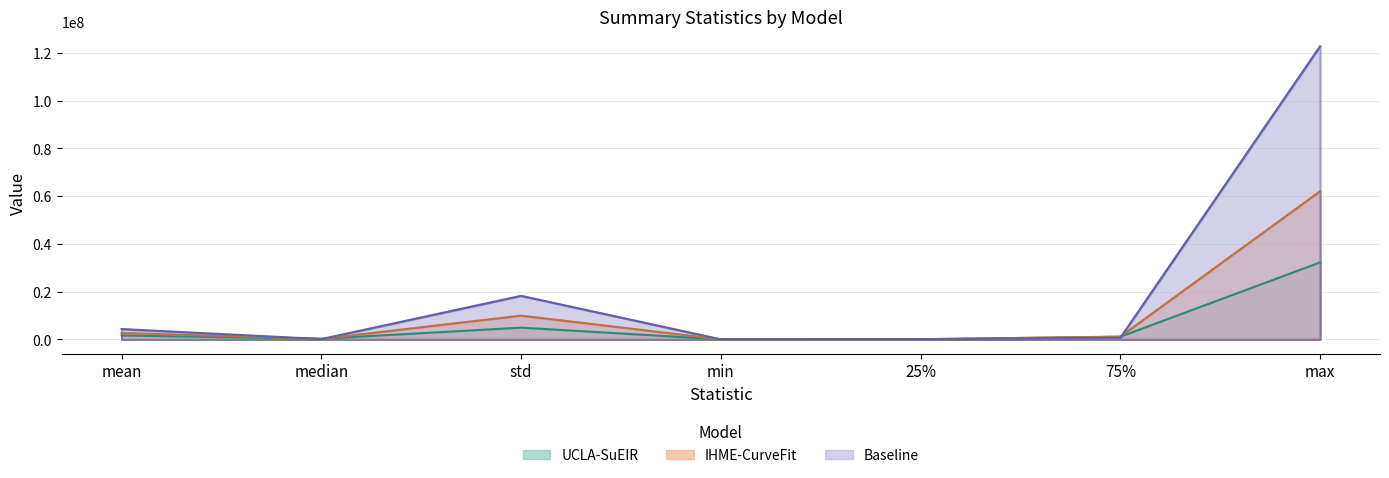

What is the difference between the highest and lowest values at min?

2.5